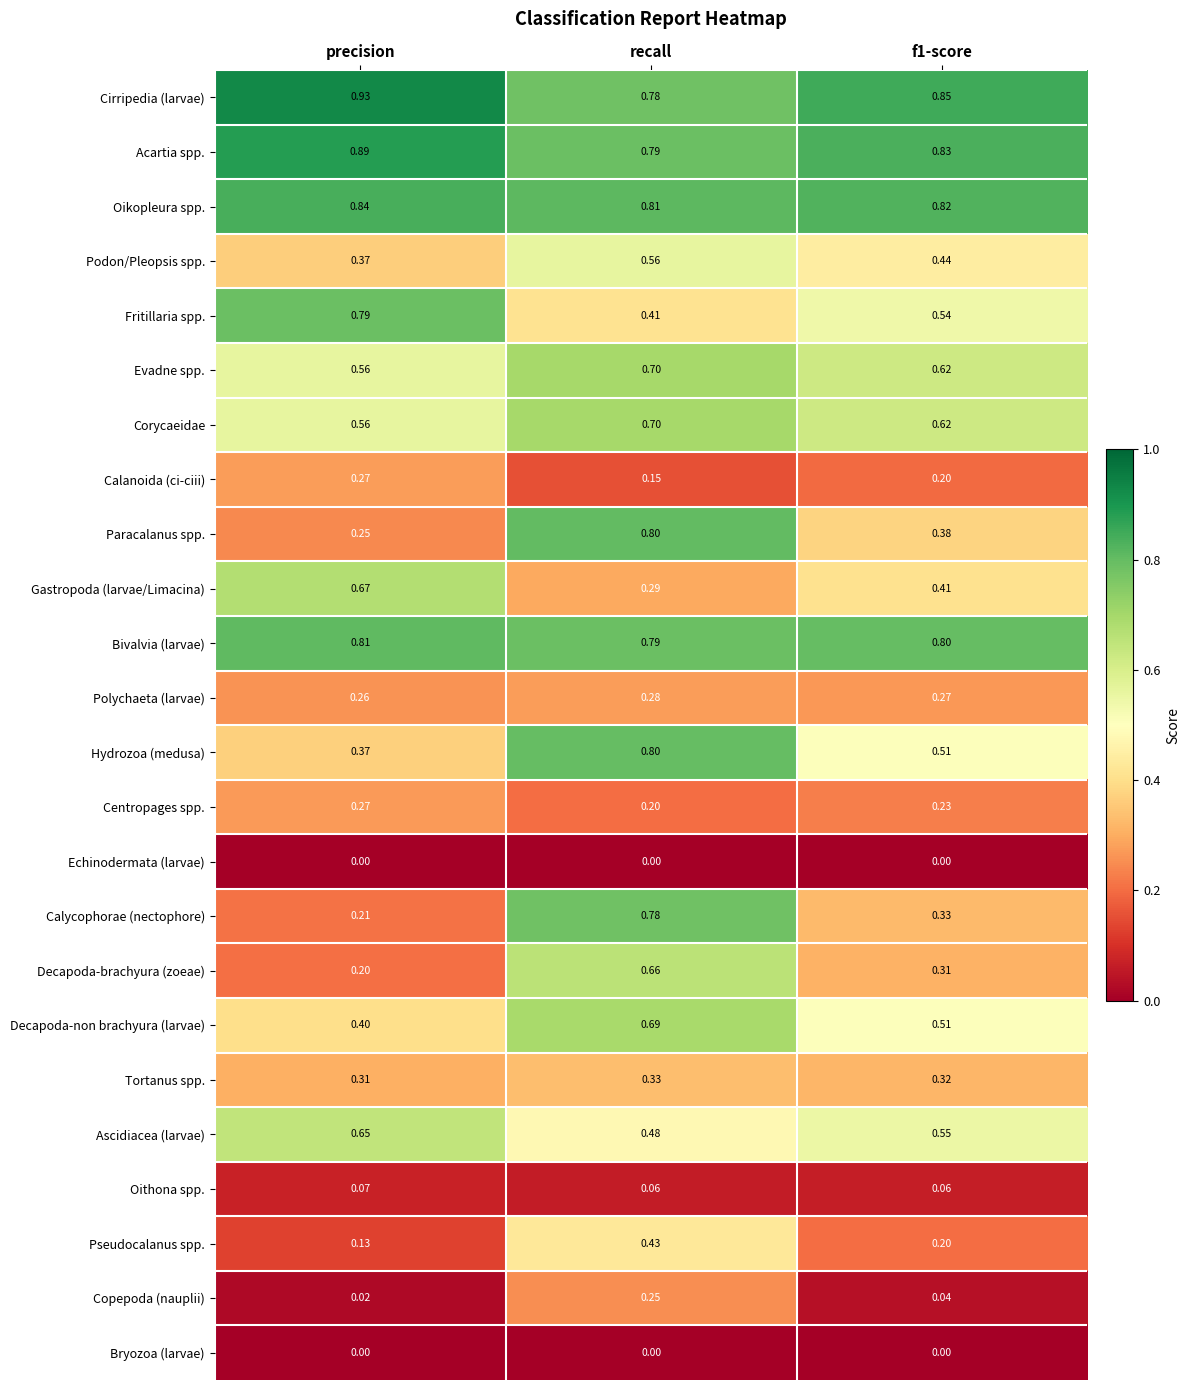

At which category is the sum across all series the highest?

recall